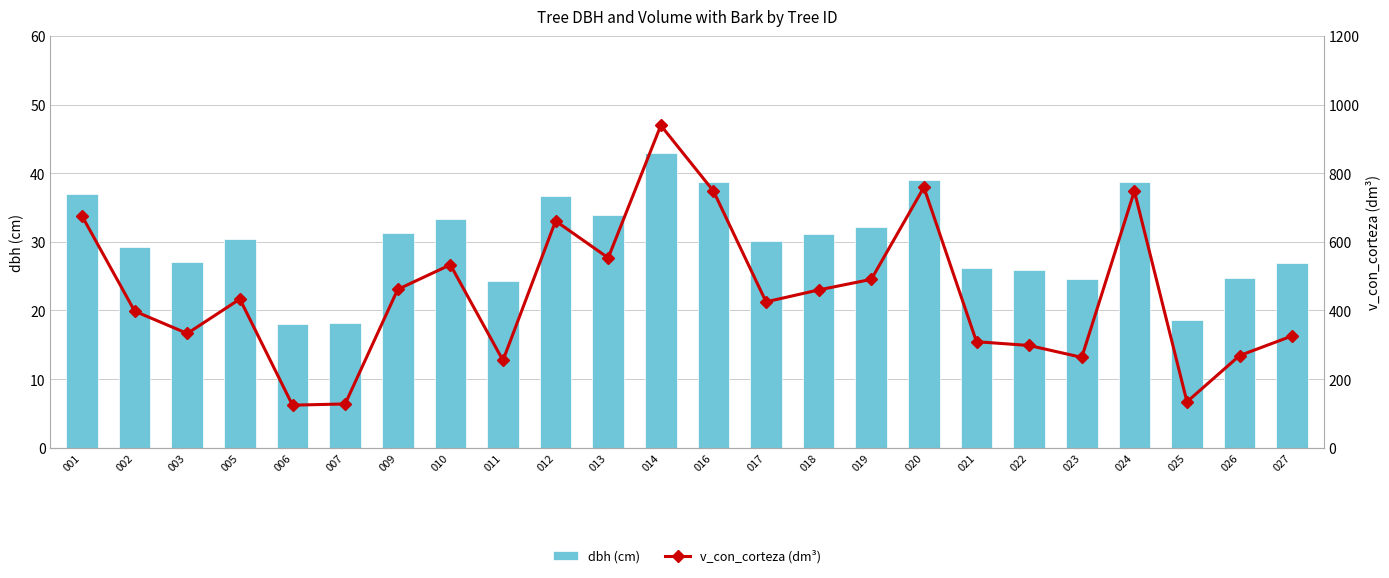

Reading left to right, list all the values displayed in this chart.

dbh (cm): 001=37.0	002=29.3	003=27.1	005=30.4	006=18.0	007=18.2	009=31.2	010=33.3	011=24.2	012=36.6	013=33.9	014=42.9	016=38.7	017=30.1	018=31.2	019=32.1	020=39.0	021=26.2	022=25.8	023=24.5	024=38.7	025=18.6	026=24.7	027=26.9
v_con_corteza (dm³): 001=675.1	002=397.9	003=332.9	005=433.2	006=124.0	007=127.5	009=461.4	010=533.1	011=254.3	012=660.9	013=553.2	014=939.3	016=748.0	017=425.0	018=459.8	019=490.6	020=758.9	021=308.9	022=297.9	023=263.3	024=747.7	025=133.8	026=268.4	027=325.9